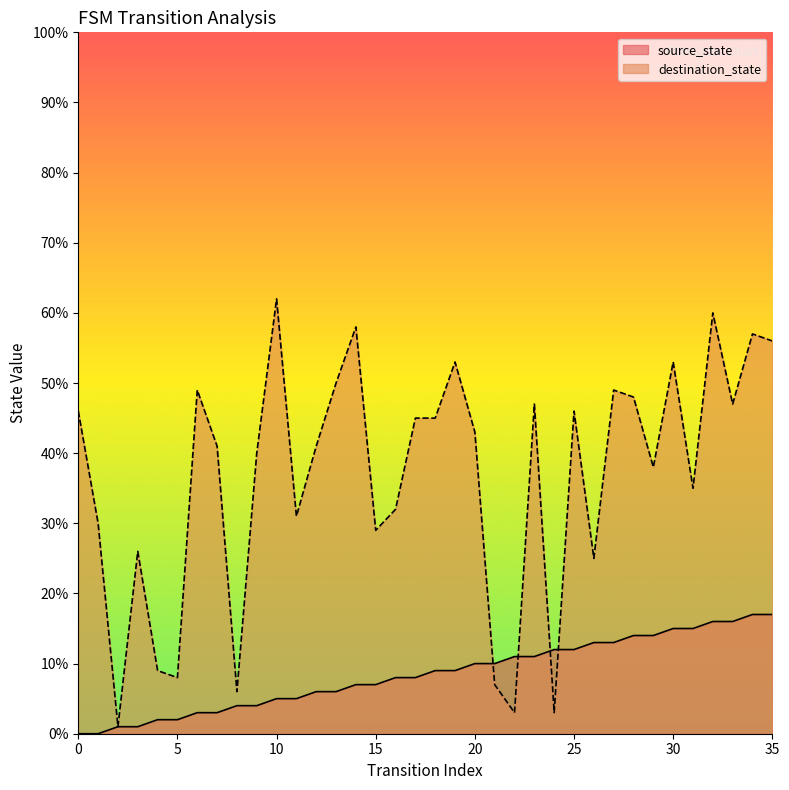

List the series in order of their peak value, highest first.

destination_state, source_state